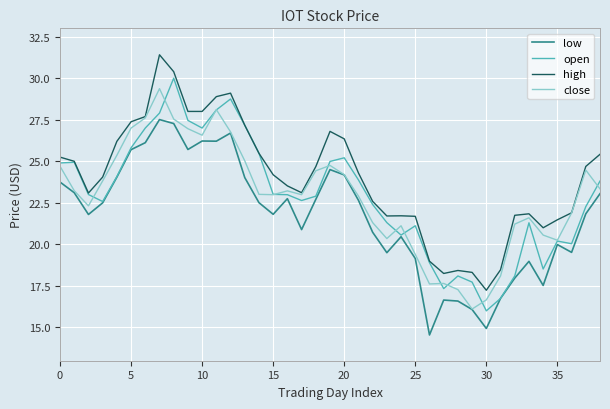

True or false: high and low intersect in this chart.

False